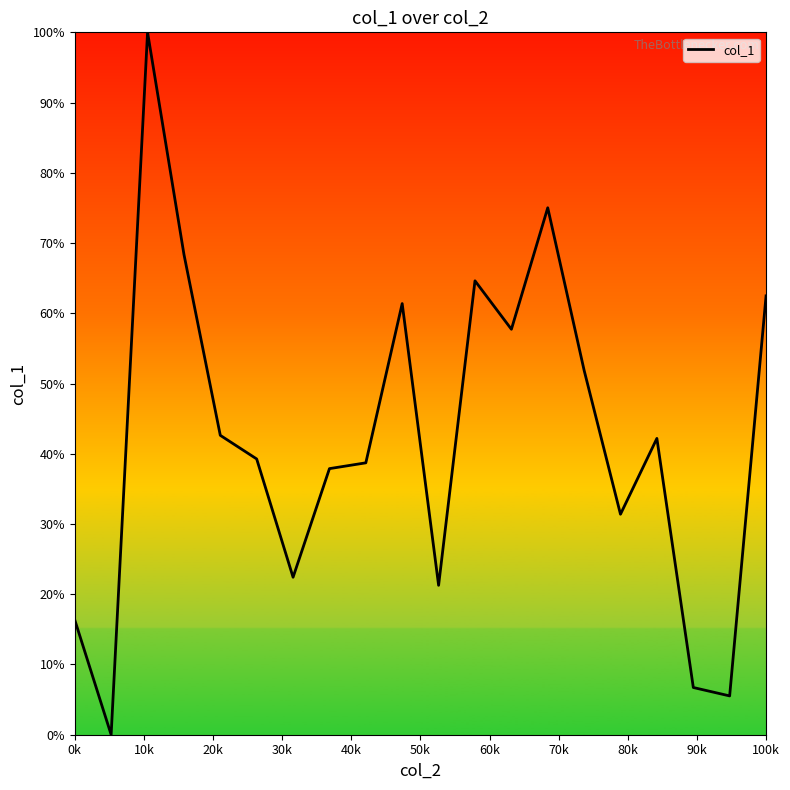

What is the difference between the maximum and minimum values?

100.0